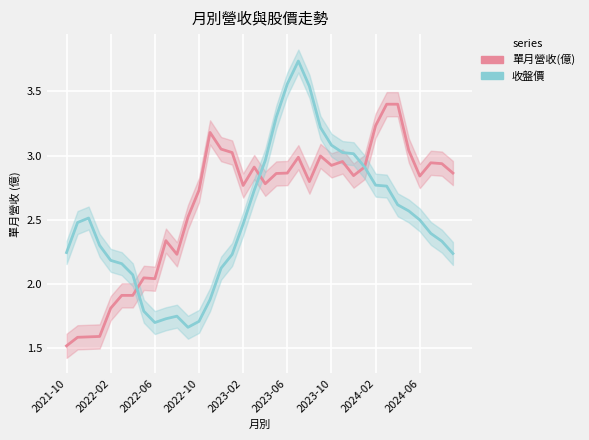

How many values in the 收盤價(normalized) series exceed 2?

29